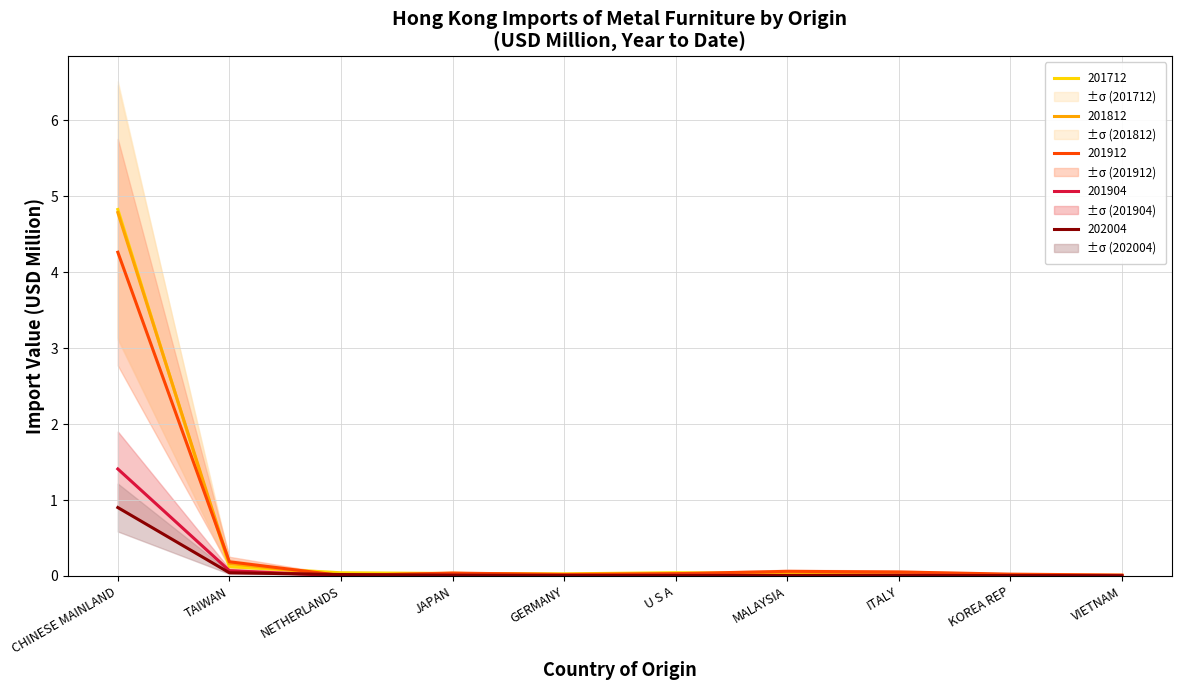

Does the chart display data point markers on the line(s)?

No